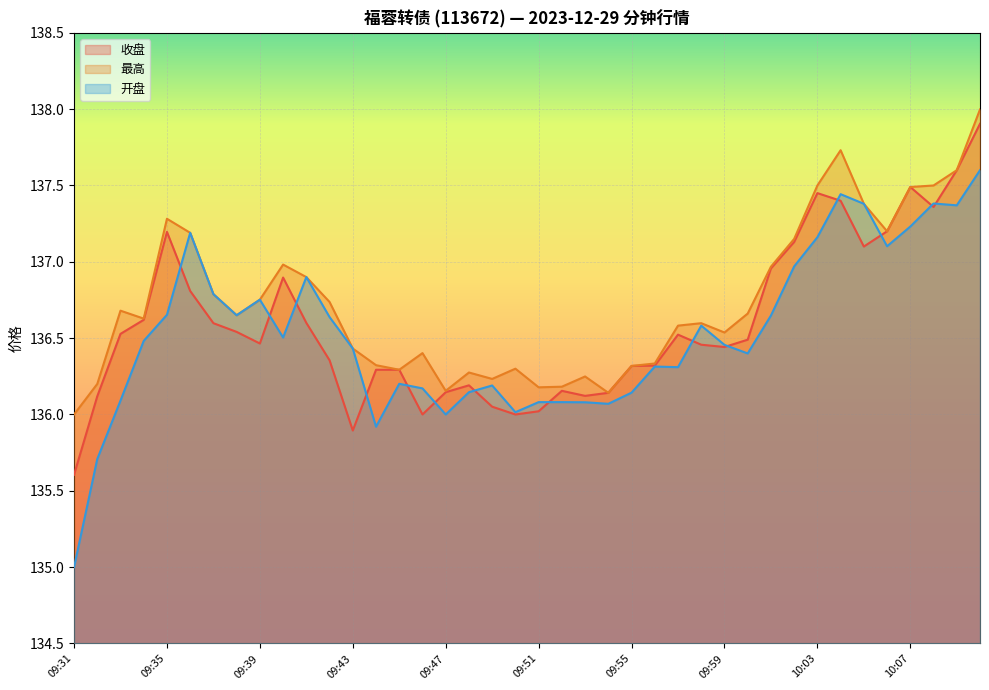

The value of 开盘 at 09:36 is 137.2. True or false?

True